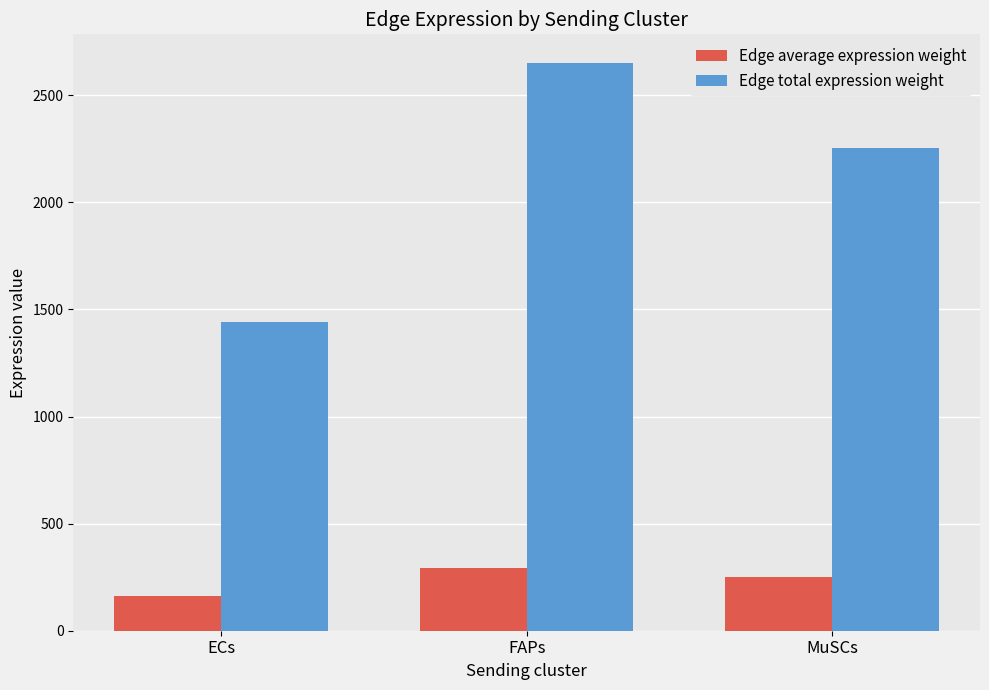

What is the value of the Edge average expression weight bar at the 3rd from the left?

250.6